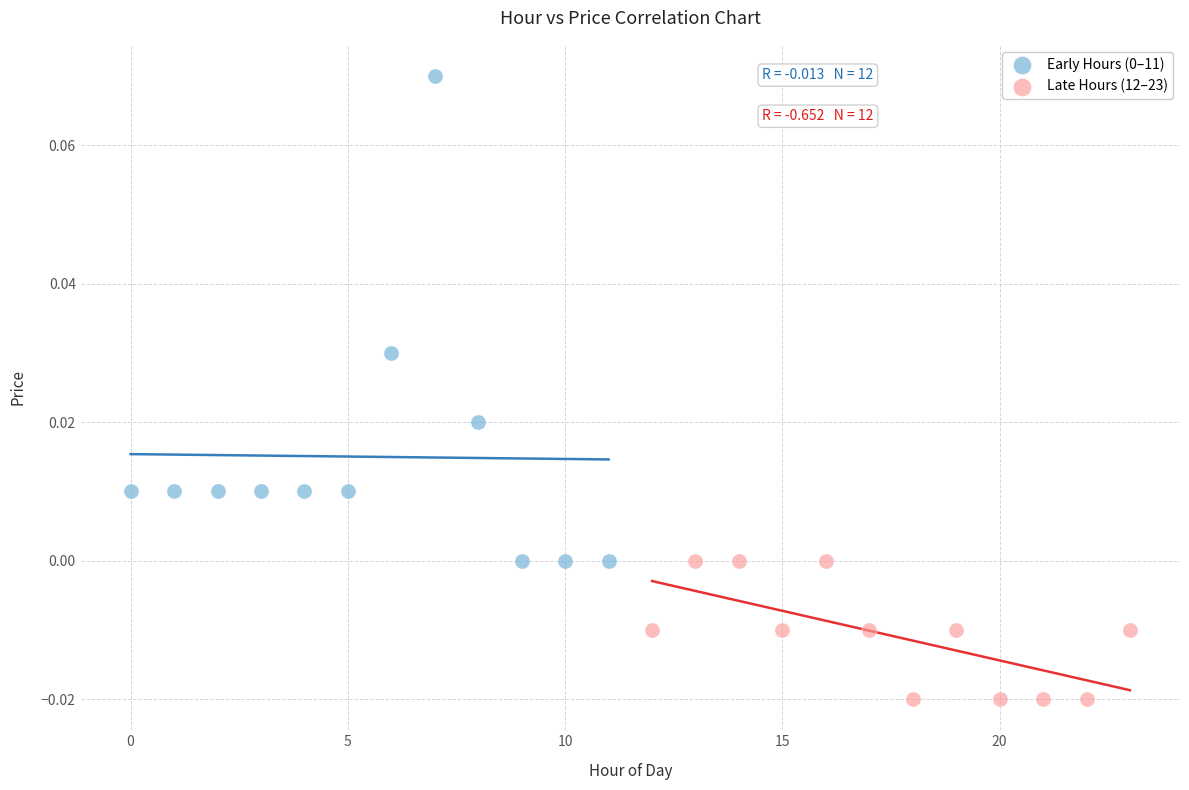

Which series contains the lowest Y value?

Late Hours (12–23)